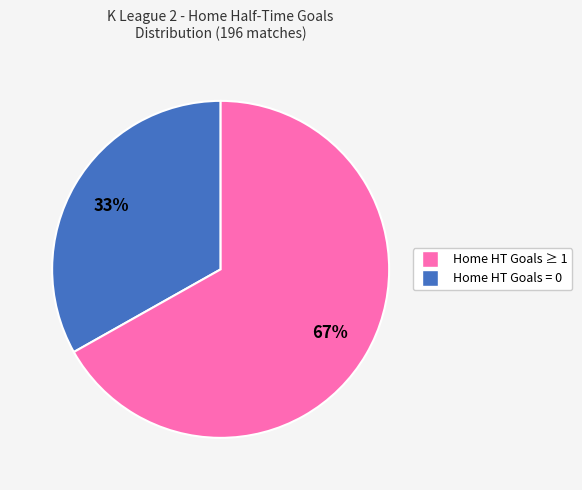

To the nearest percent, what is the difference between the largest and smallest slice percentages?

34%